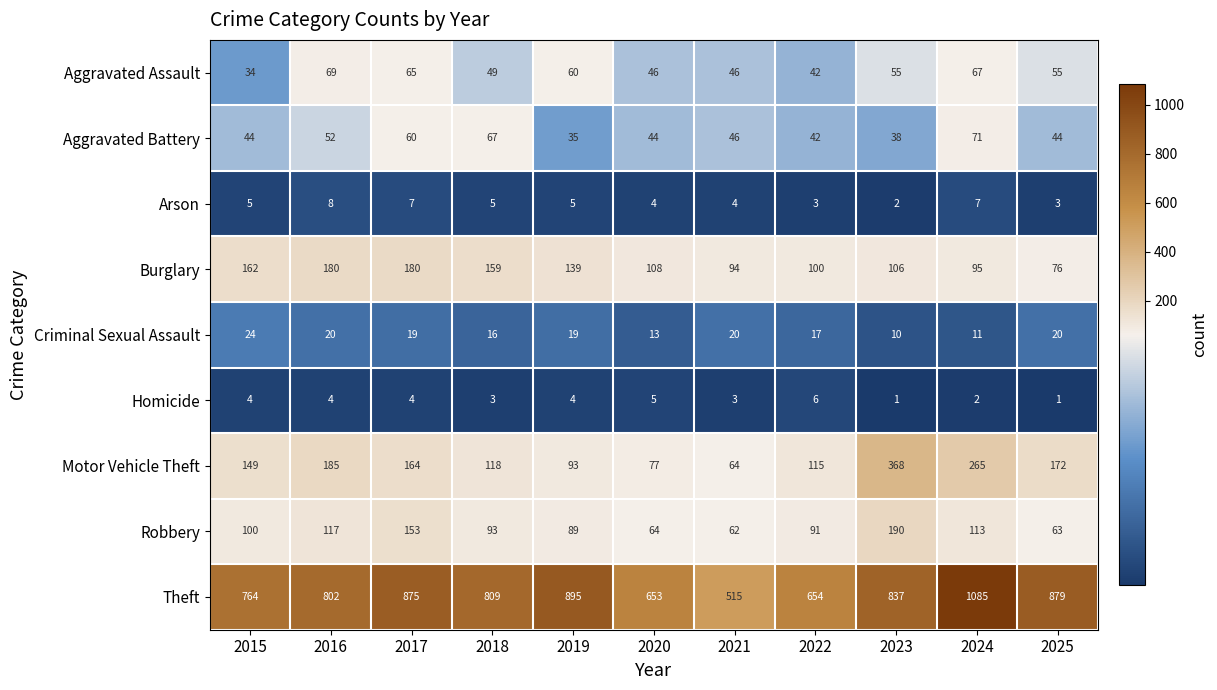

True or false: Homicide has a value of 1 at 2025.

True